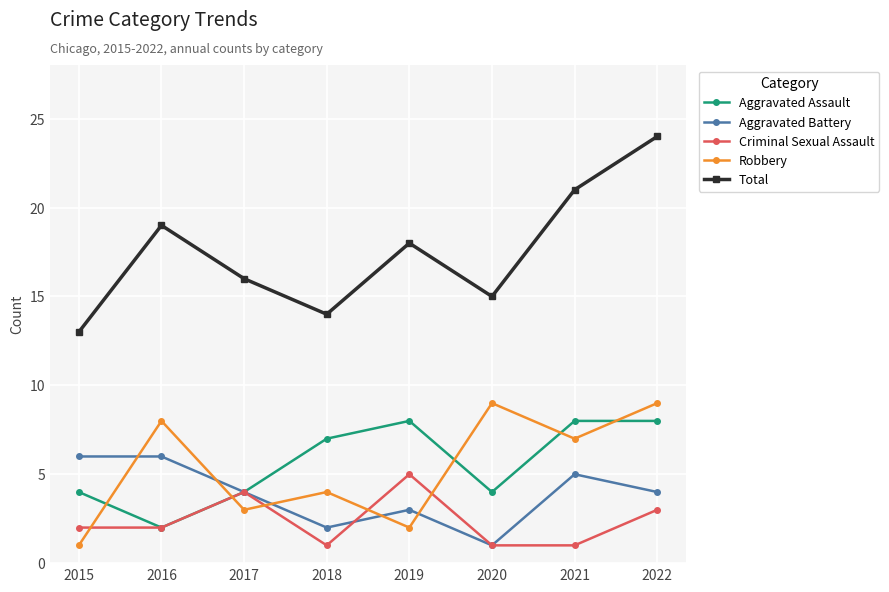

How many lines are shown in the chart?

5